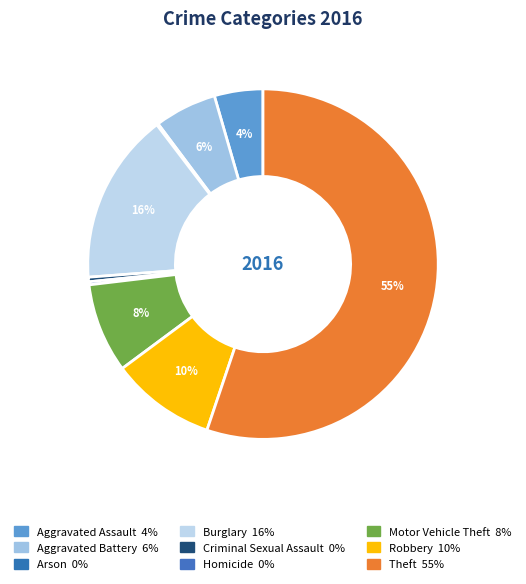

How many slices are in this pie chart?

9